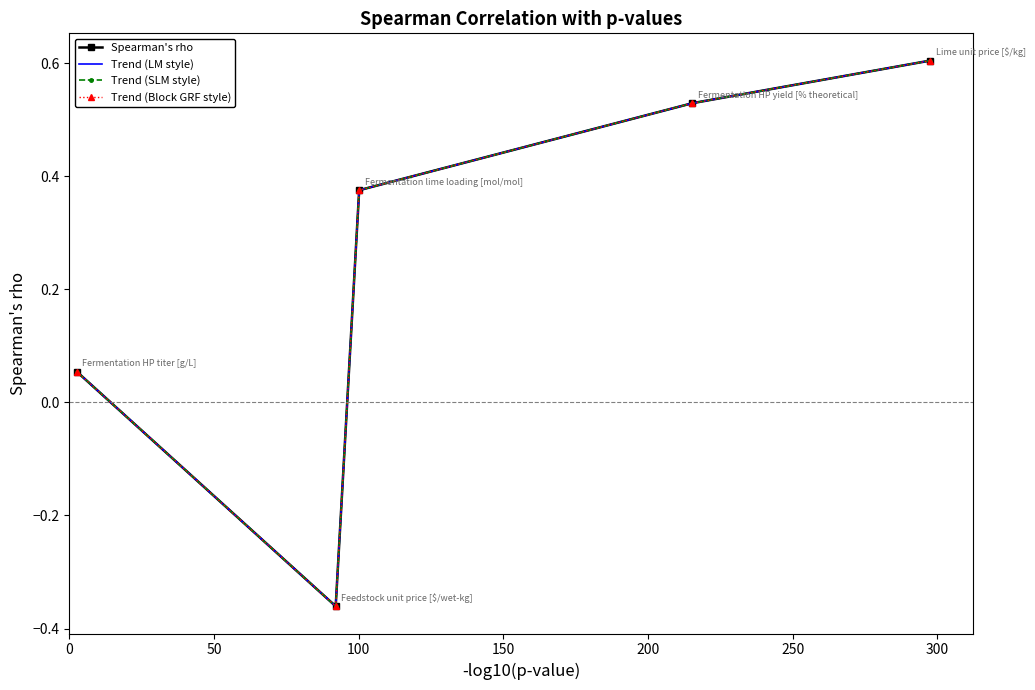

True or false: Spearman's rho and Trend (Block GRF style) intersect in this chart.

False